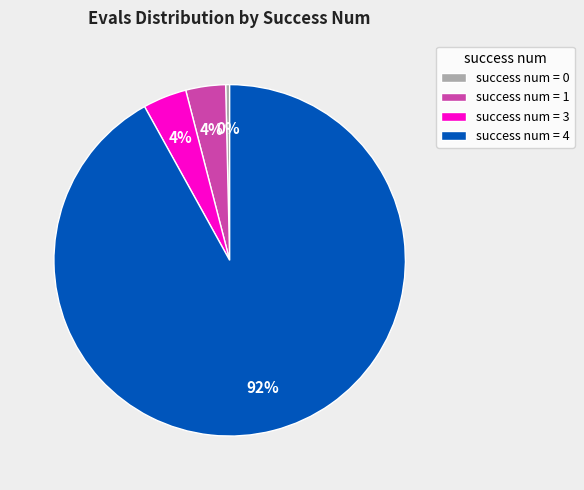

Is there any slice that represents more than half of the pie?

Yes